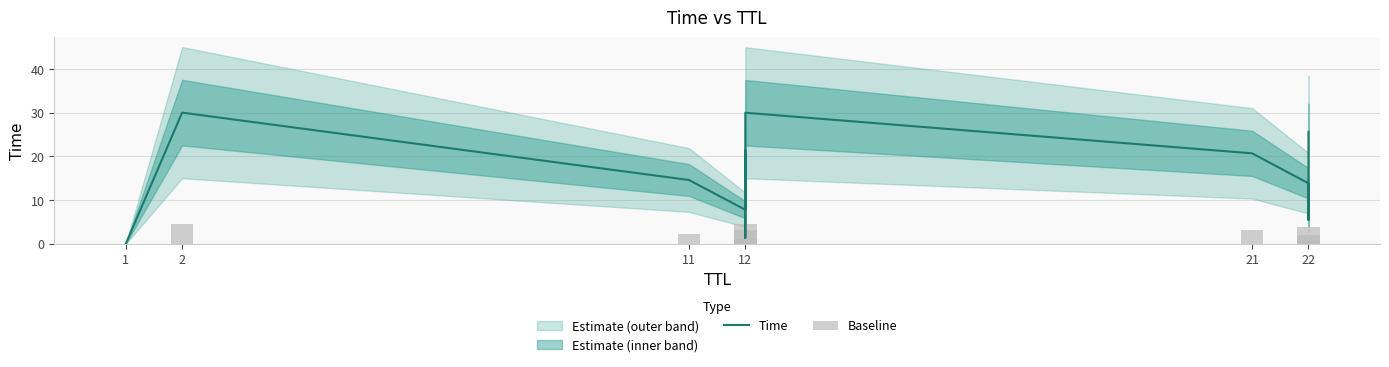

What is the average value of the Baseline series?

2.3